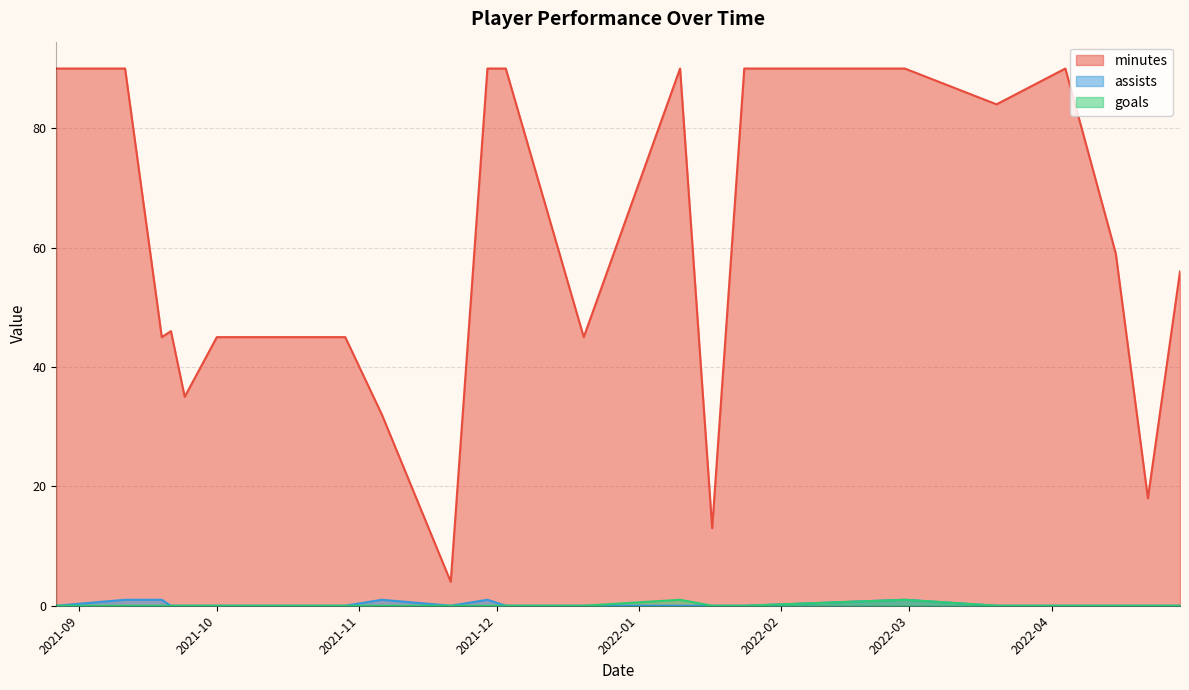

What is the greatest value displayed?

90